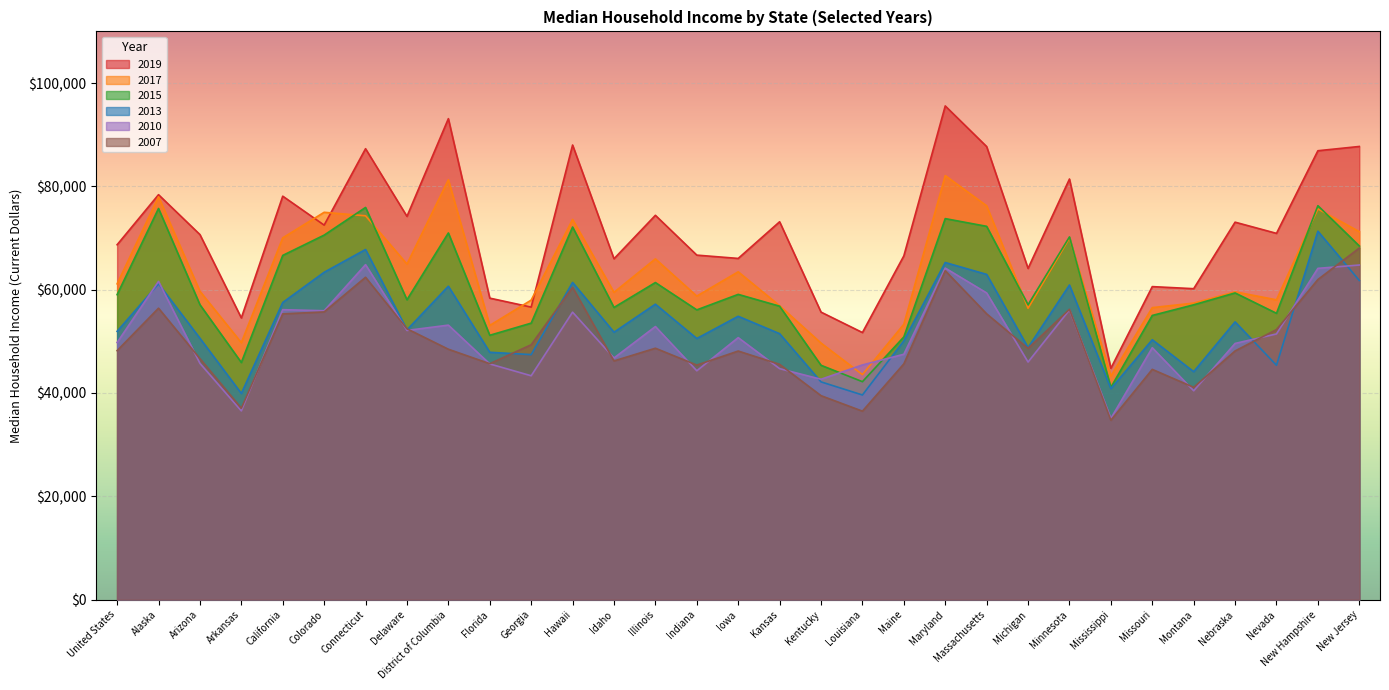

What is the minimum value shown in the chart?

34733